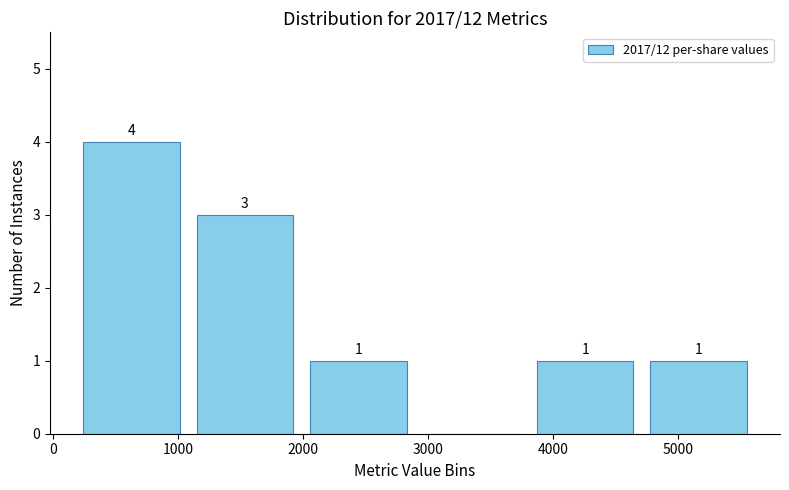

Which range on the x-axis has the tallest bar?

200 to 1100